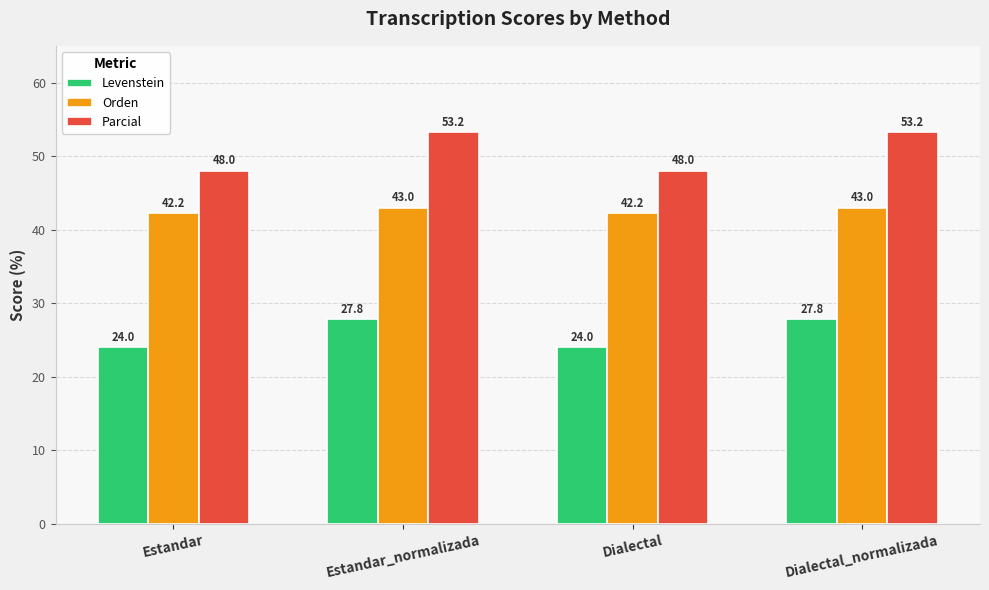

Reading left to right, what are all the values shown in this chart?

Levenstein: 24.0	27.8	24.0	27.8
Orden: 42.2	43.0	42.2	43.0
Parcial: 48.0	53.2	48.0	53.2